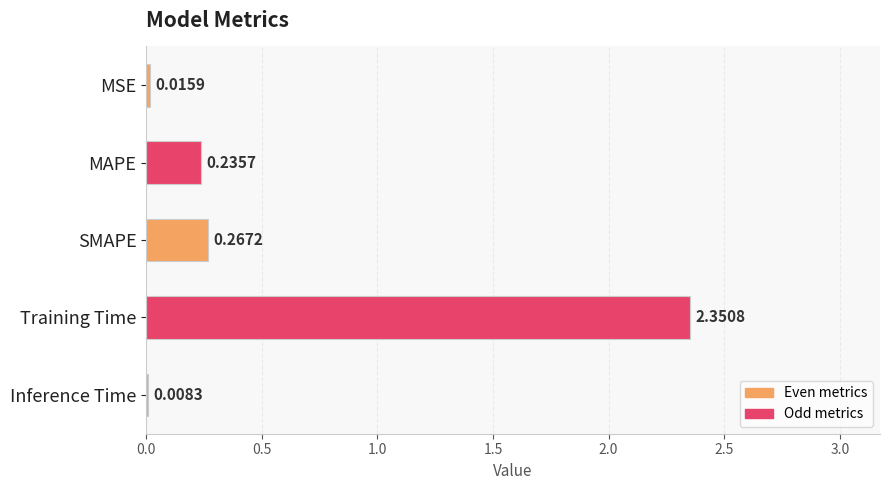

Which category has the highest value across all series?

Training Time